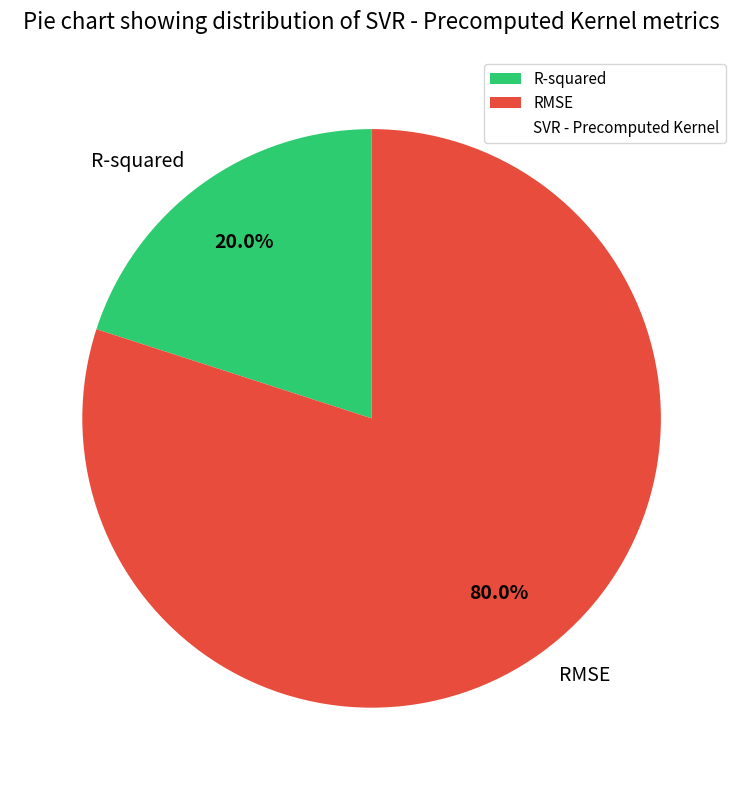

To the nearest percent, what is the combined percentage of R-squared and RMSE?

100%